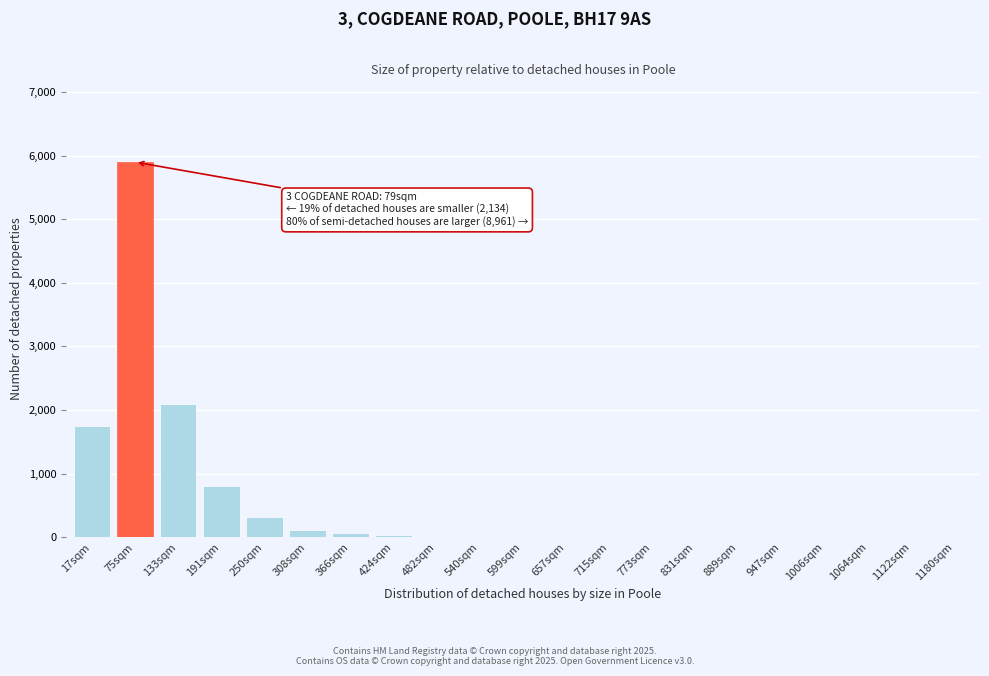

What is the sum of all values?

11148